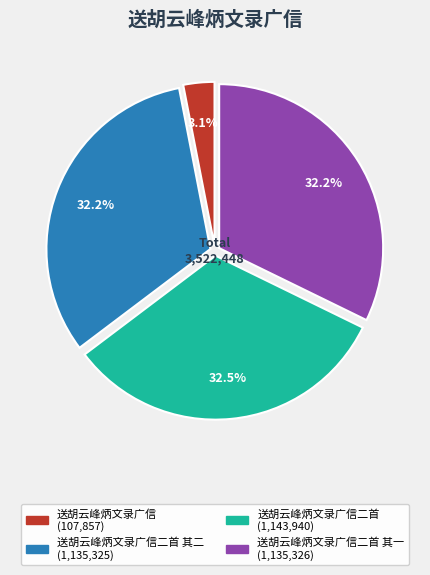

Is there any slice that represents more than half of the pie?

No